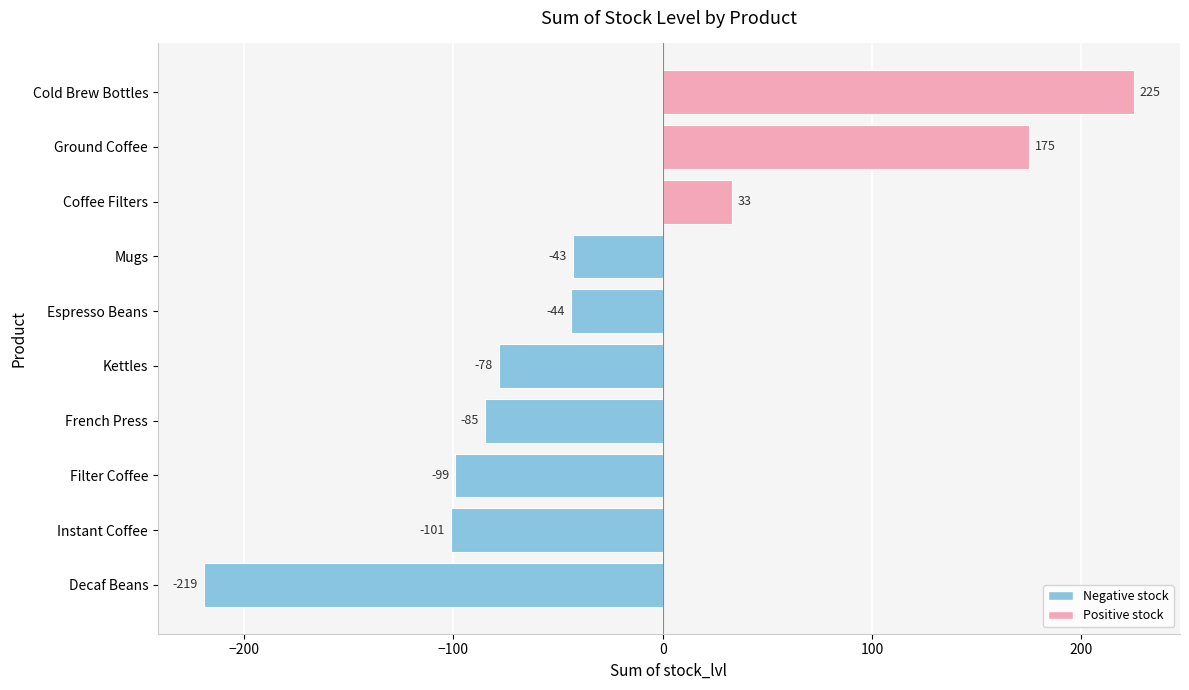

Count the number of values greater than -44.

4